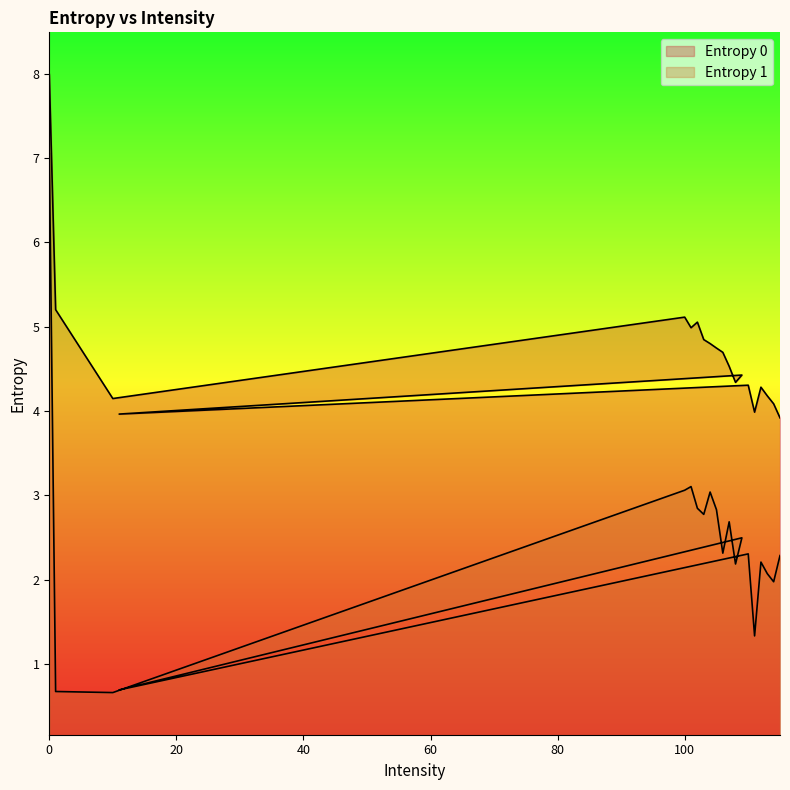

What is the maximum value for Entropy 0?

8.0